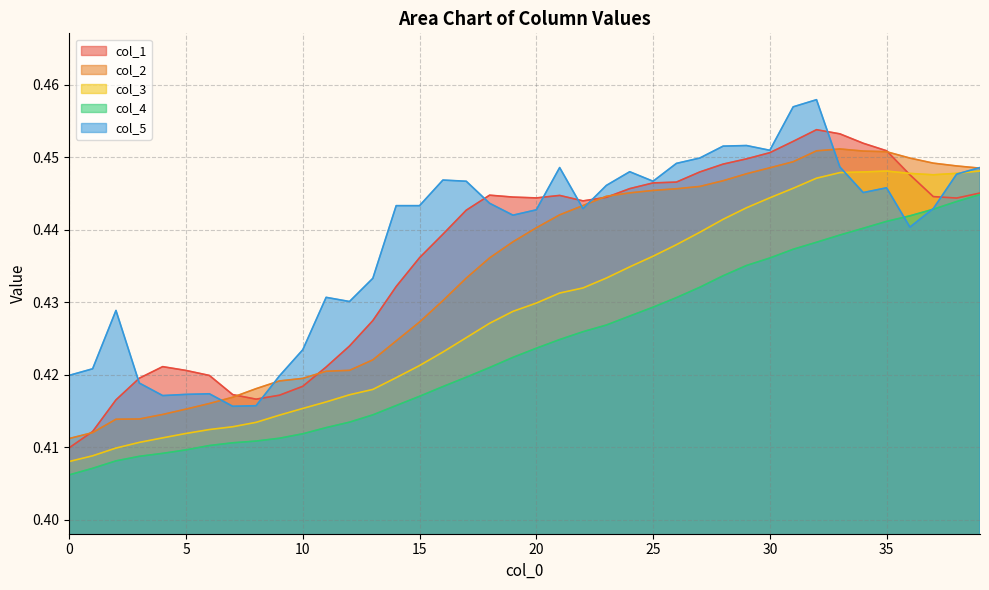

The col_5 series shows 0.7 at 26. True or false?

False